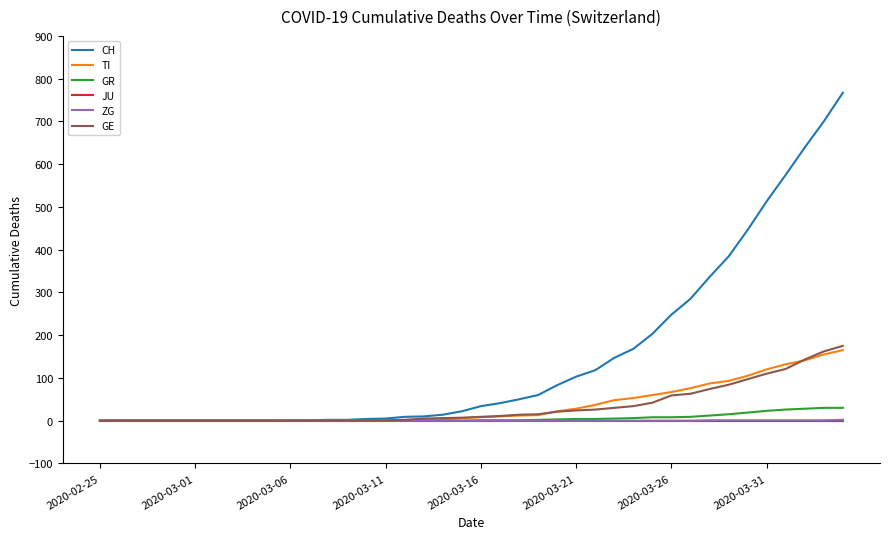

Which series has the widest spread of values?

CH